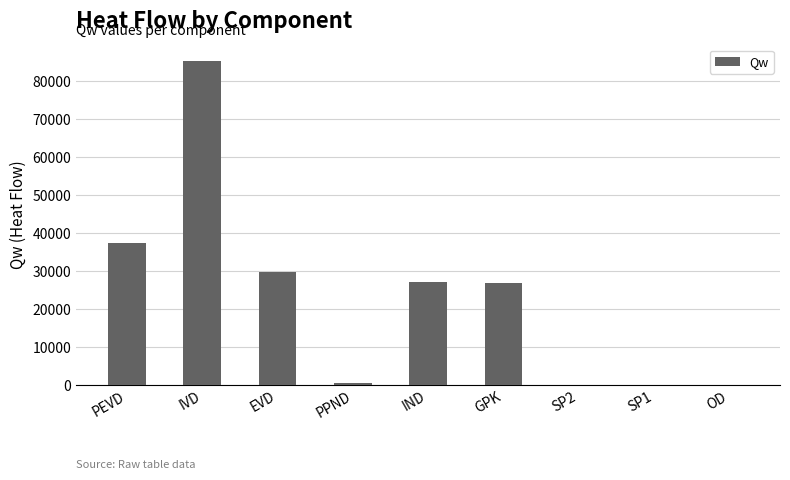

Is it true that the value at IVD is 85464.1?

True